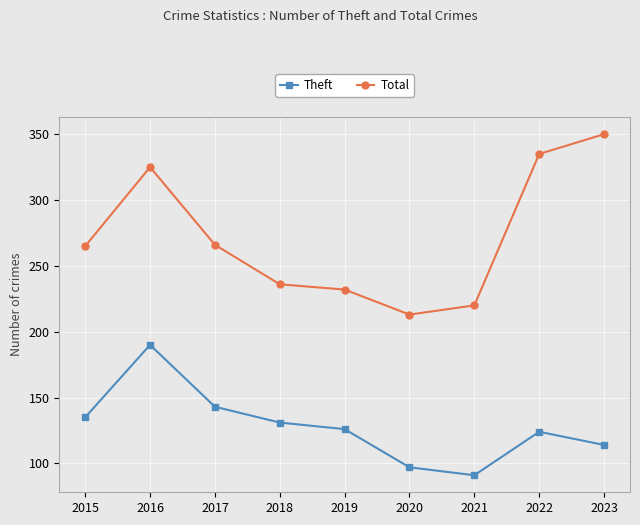

Between 2015 and 2022, which series saw the biggest shift?

Total